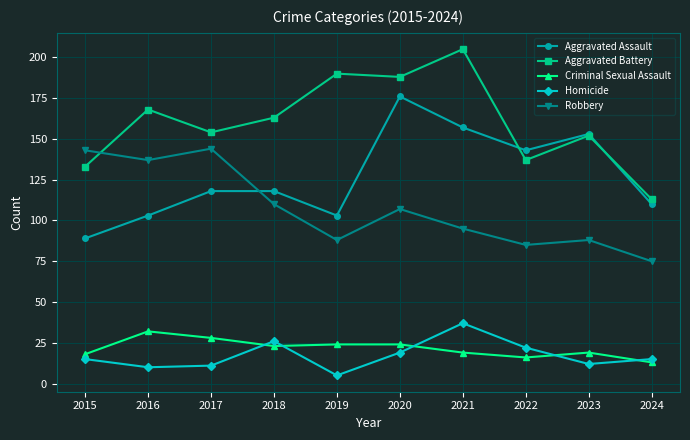

What is the greatest value displayed?

205